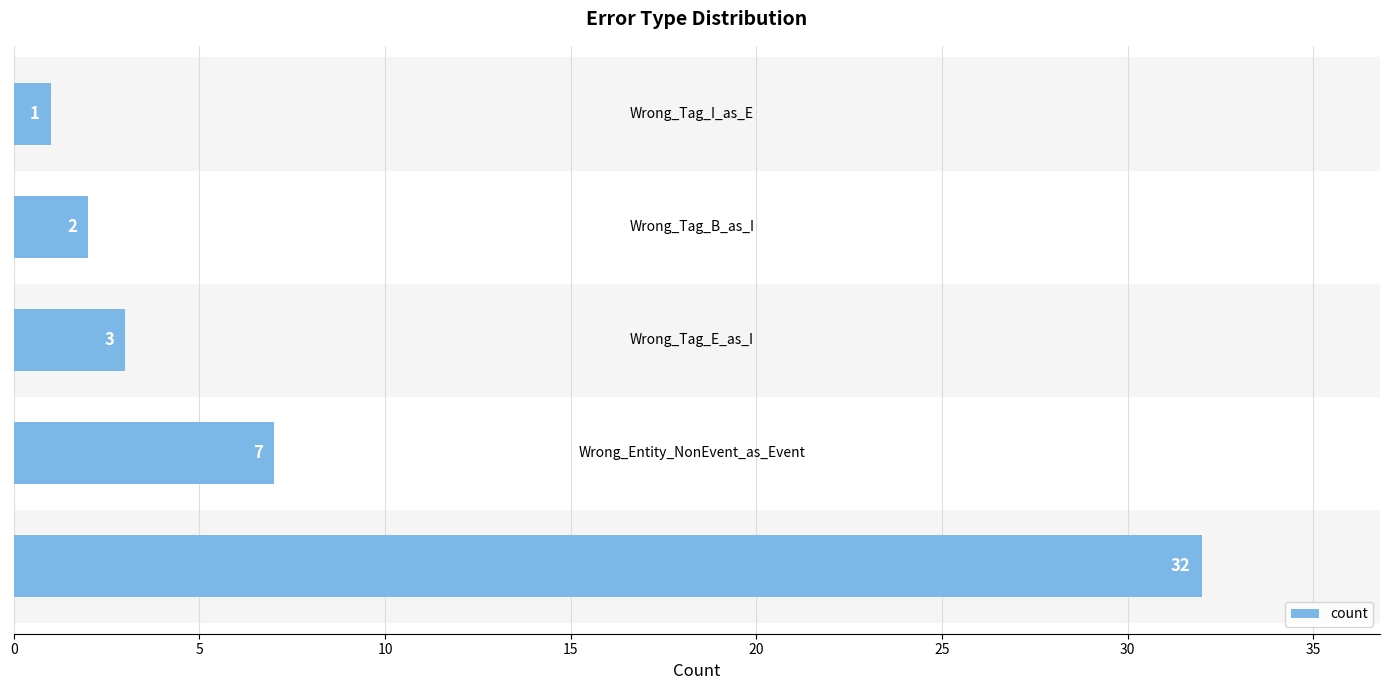

What is the average value?

9